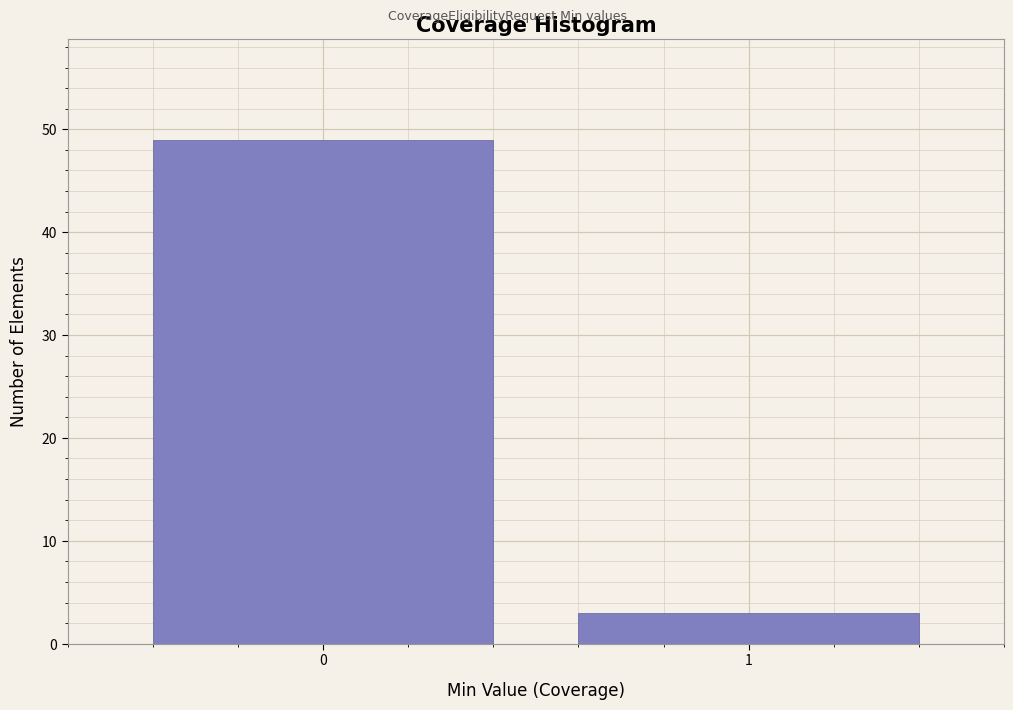

Reading left to right, extract all data points from this chart.

49	3